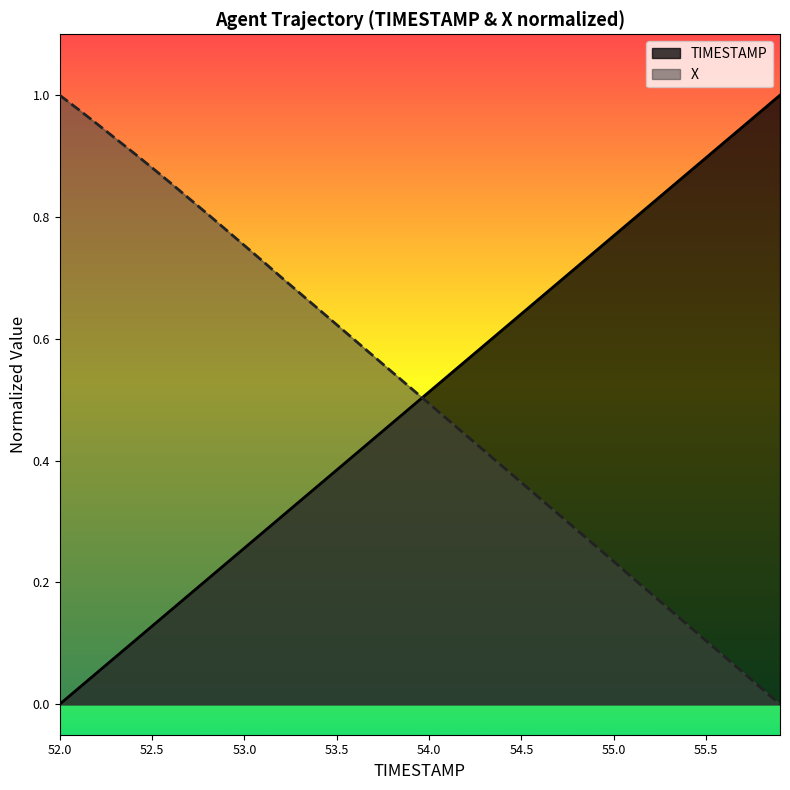

Reading left to right, extract all data points from this chart.

TIMESTAMP: 52.0=0.0	52.1=0.0	52.2=0.1	52.3=0.1	52.4=0.1	52.5=0.1	52.6=0.2	52.7=0.2	52.8=0.2	52.9=0.2	53.0=0.3	53.1=0.3	53.2=0.3	53.3=0.3	53.4=0.4	53.5=0.4	53.6=0.4	53.7=0.4	53.8=0.5	53.9=0.5	54.0=0.5	54.1=0.5	54.2=0.6	54.3=0.6	54.4=0.6	54.5=0.6	54.6=0.7	54.7=0.7	54.8=0.7	54.9=0.7	55.0=0.8	55.1=0.8	55.2=0.8	55.3=0.8	55.4=0.9	55.5=0.9	55.6=0.9	55.7=0.9	55.8=1.0	55.9=1.0
X: 52.0=1.0	52.1=1.0	52.2=1.0	52.3=0.9	52.4=0.9	52.5=0.9	52.6=0.9	52.7=0.8	52.8=0.8	52.9=0.8	53.0=0.8	53.1=0.7	53.2=0.7	53.3=0.7	53.4=0.6	53.5=0.6	53.6=0.6	53.7=0.6	53.8=0.5	53.9=0.5	54.0=0.5	54.1=0.5	54.2=0.4	54.3=0.4	54.4=0.4	54.5=0.4	54.6=0.3	54.7=0.3	54.8=0.3	54.9=0.3	55.0=0.2	55.1=0.2	55.2=0.2	55.3=0.2	55.4=0.1	55.5=0.1	55.6=0.1	55.7=0.1	55.8=0.0	55.9=0.0